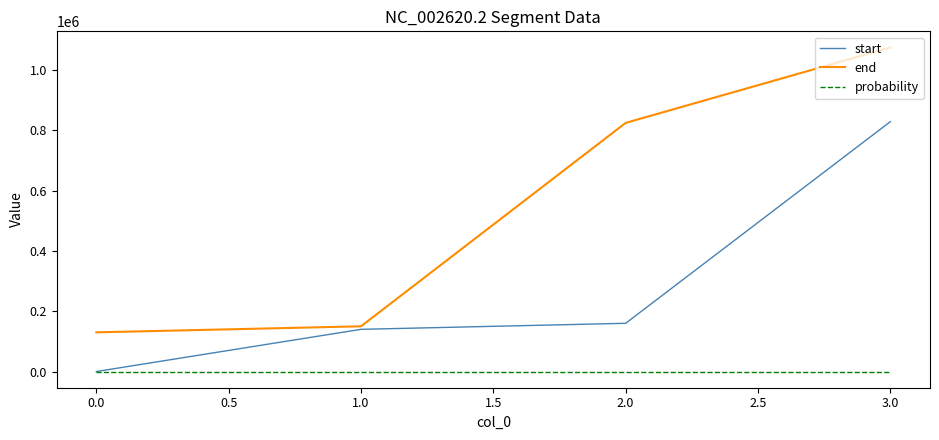

Rank the series by their maximum value, from highest to lowest.

end, start, probability